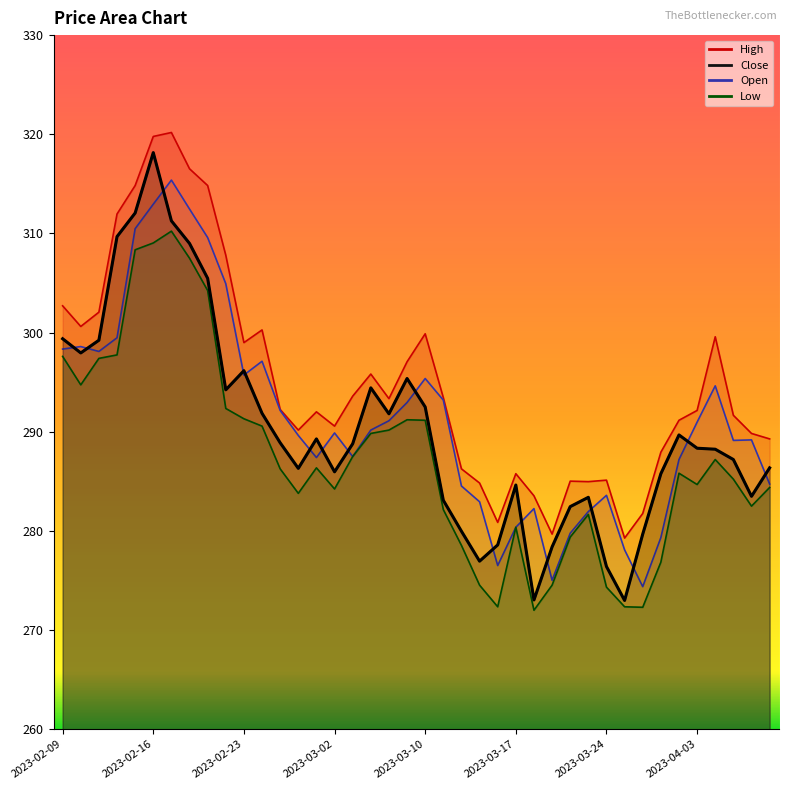

Reading left to right, extract all data points from this chart.

High: 302.7	300.6	302.1	312.0	314.8	319.8	320.2	316.5	314.8	307.8	299.0	300.3	292.2	290.2	292.0	290.6	293.6	295.8	293.3	297.1	299.9	293.4	286.3	284.8	280.9	285.8	283.5	279.7	285.0	285.0	285.1	279.3	281.8	287.9	291.2	292.1	299.6	291.7	289.8	289.3
Close: 299.4	297.9	299.2	309.7	312.1	318.1	311.3	309.0	305.5	294.2	296.2	291.9	288.9	286.3	289.3	286.0	288.8	294.4	291.8	295.4	292.5	283.1	280.0	276.9	278.6	284.6	273.0	278.4	282.4	283.4	276.4	273.0	279.7	285.8	289.7	288.3	288.2	287.2	283.5	286.4
Open: 298.3	298.6	298.1	299.5	310.5	312.9	315.4	312.5	309.6	304.9	295.7	297.1	292.1	289.6	287.4	289.9	287.5	290.2	291.1	292.9	295.4	293.2	284.5	282.9	276.5	280.4	282.2	275.0	279.8	281.9	283.6	278.1	274.4	279.3	287.2	291.0	294.6	289.1	289.2	284.7
Low: 297.6	294.7	297.4	297.8	308.4	309.0	310.2	307.5	304.2	292.4	291.3	290.6	286.3	283.8	286.4	284.2	287.5	289.8	290.2	291.2	291.2	282.1	278.5	274.5	272.4	280.4	272.0	274.5	279.4	281.7	274.3	272.4	272.3	276.9	285.8	284.7	287.2	285.2	282.5	284.4